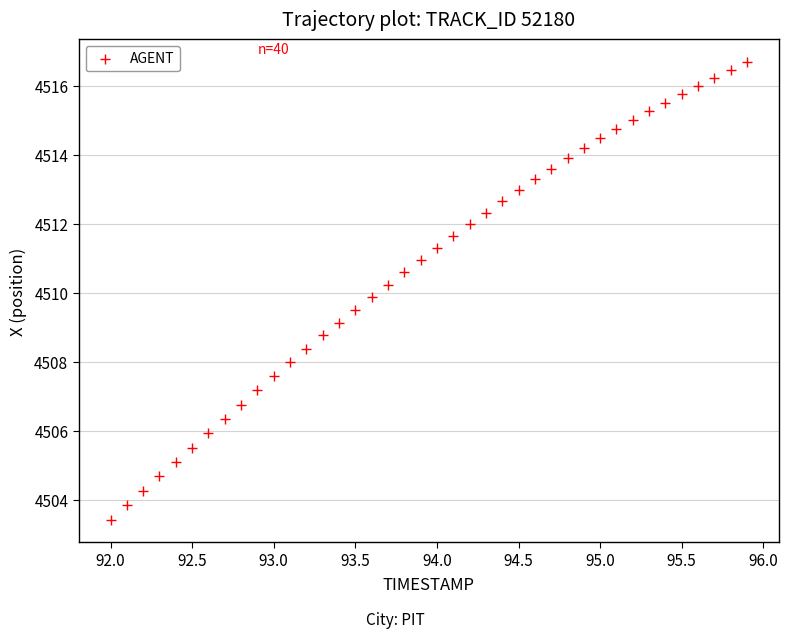

What is the range of Y values (max minus min)?

13.3